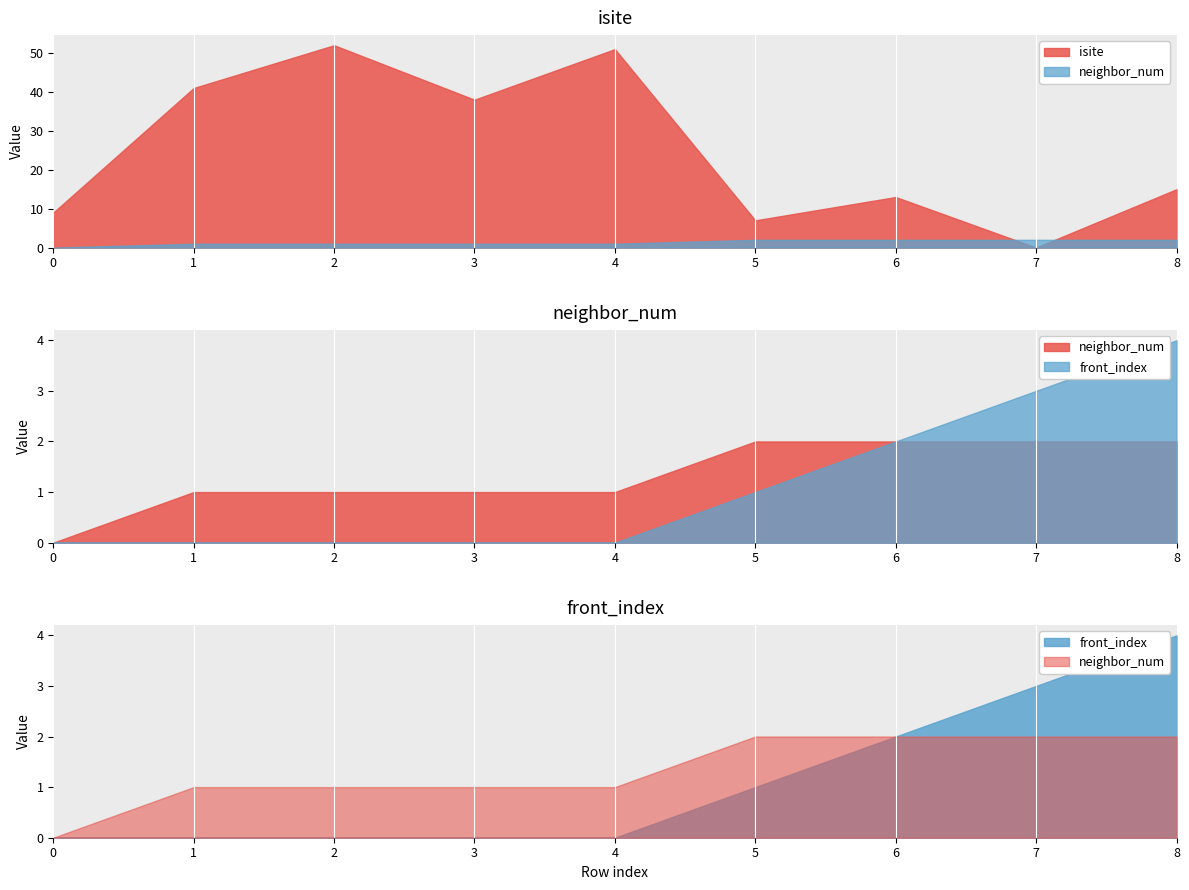

What is the value of the isite point at the 7th from the left?

13